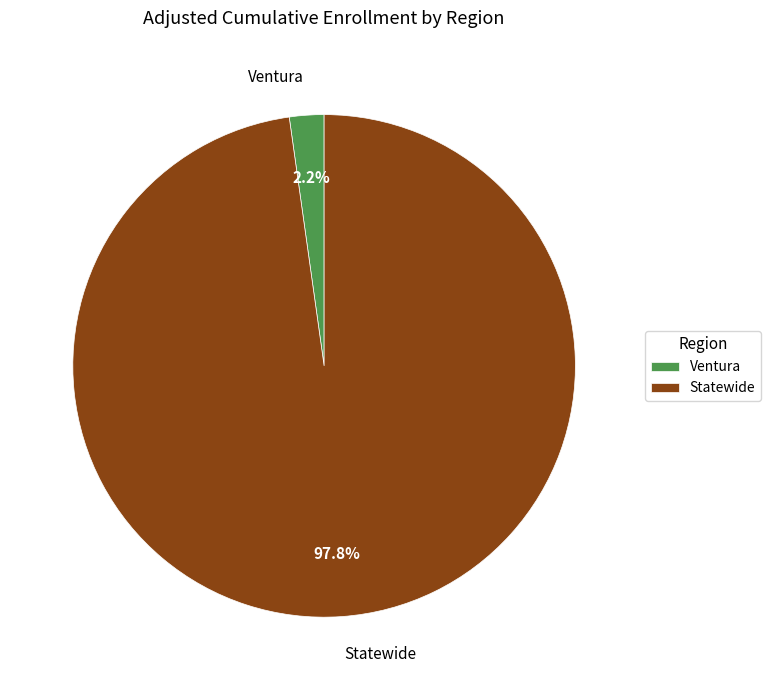

To the nearest percent, what is the difference between the Ventura and Statewide slice percentages?

96%